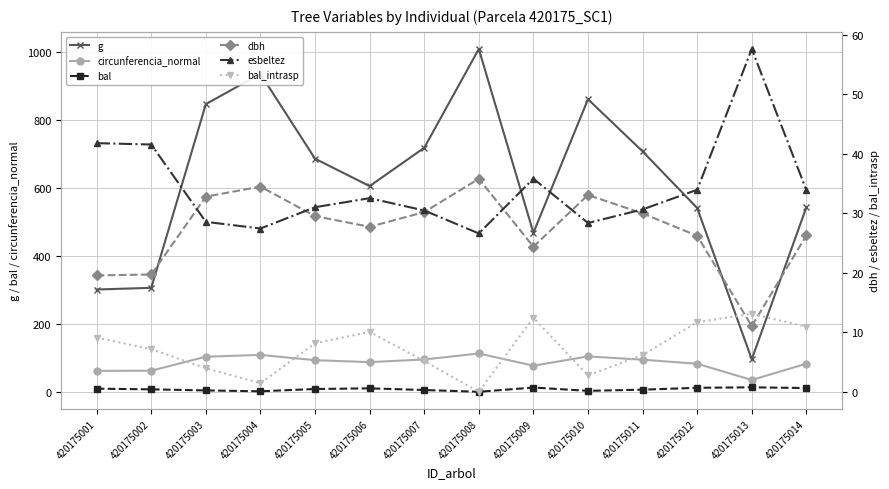

The value of dbh at 420175012 is 11.0. True or false?

False